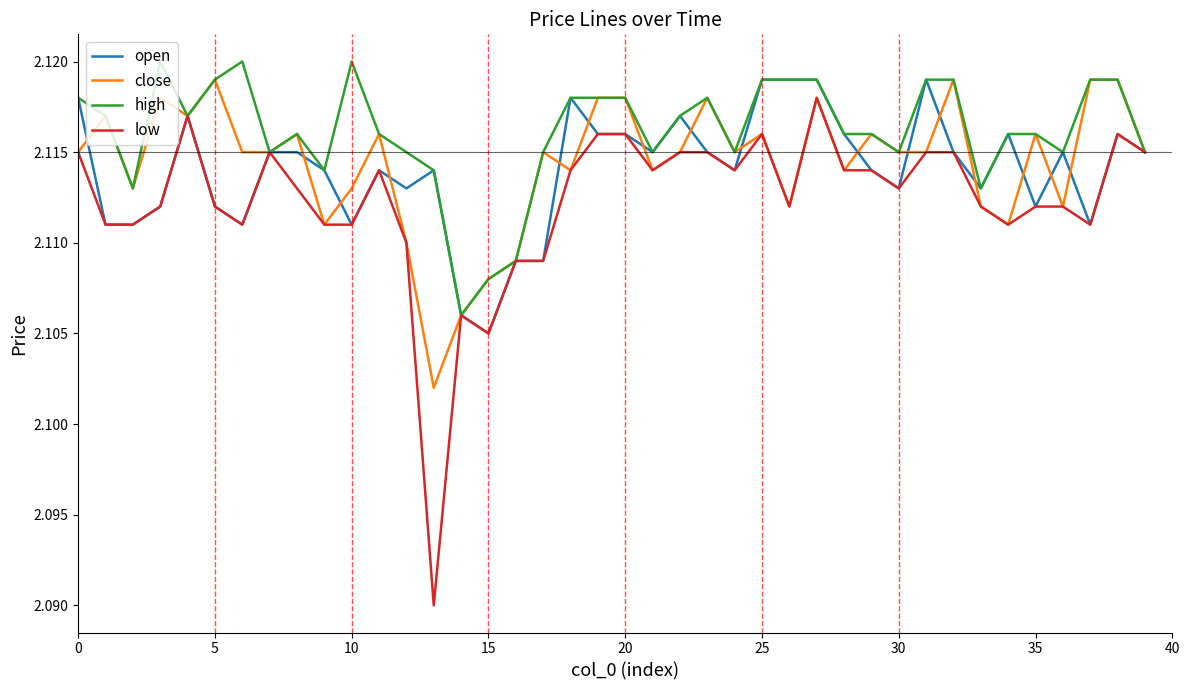

Which series has the largest total across all categories?

high